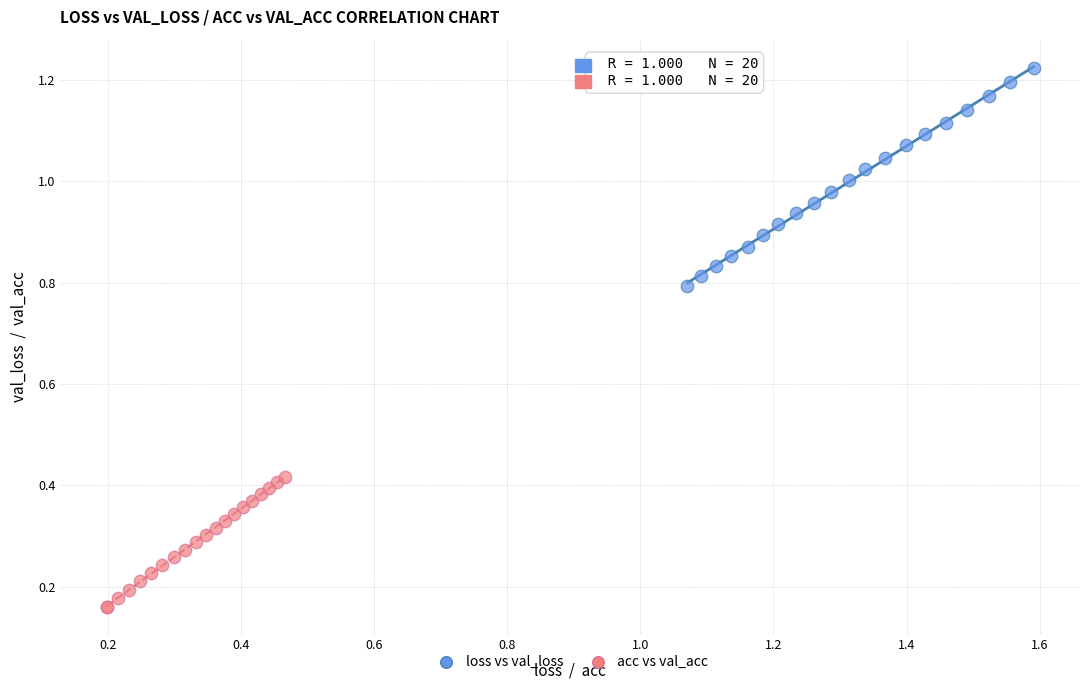

Which series has the widest spread of Y values?

loss vs val_loss